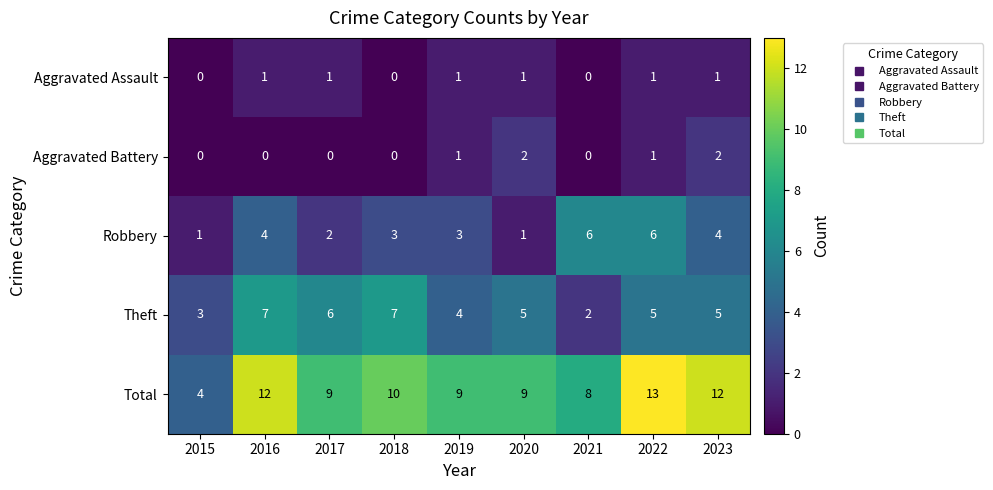

Count the number of data series in this chart.

5